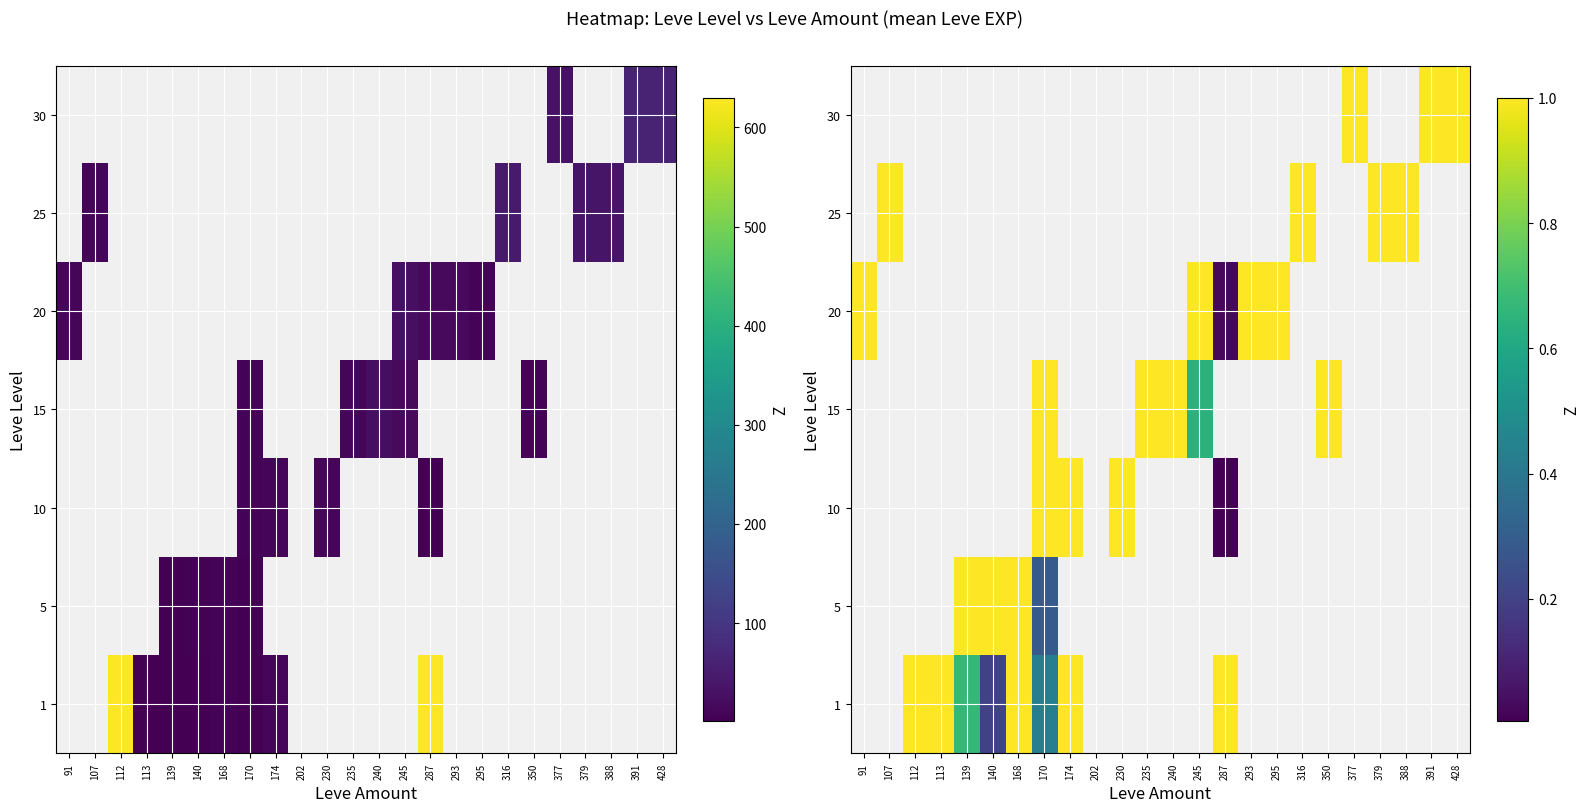

The value of 1 at 174 is 1.5. True or false?

False